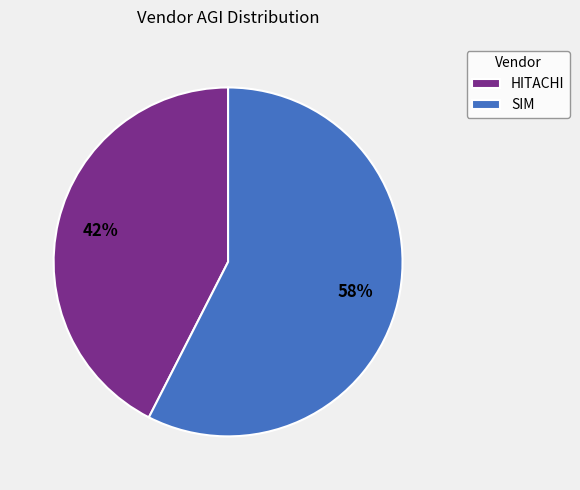

Which slice represents more than half of the pie?

SIM